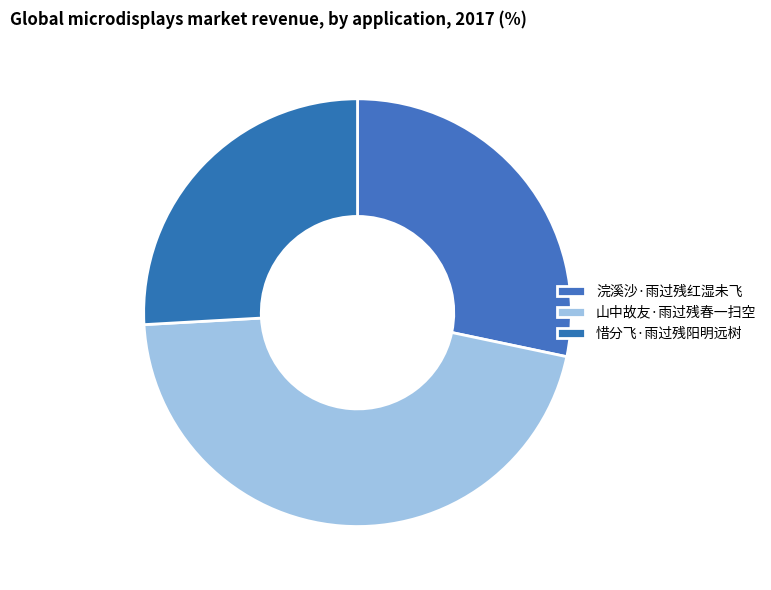

Is 惜分飞·雨过残阳明远树 the majority of the pie?

No